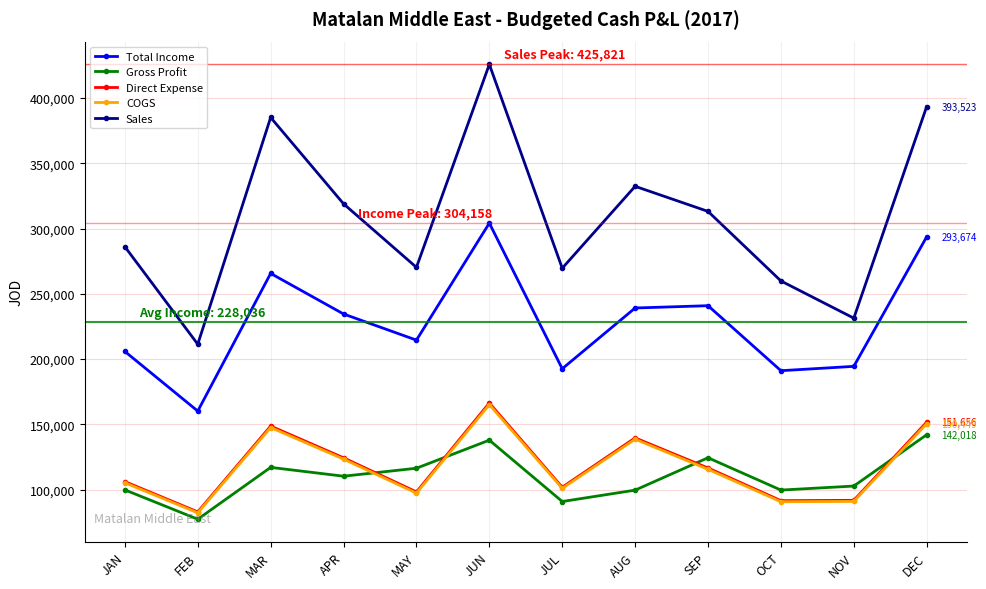

Is this an area chart (filled region under the line)?

No